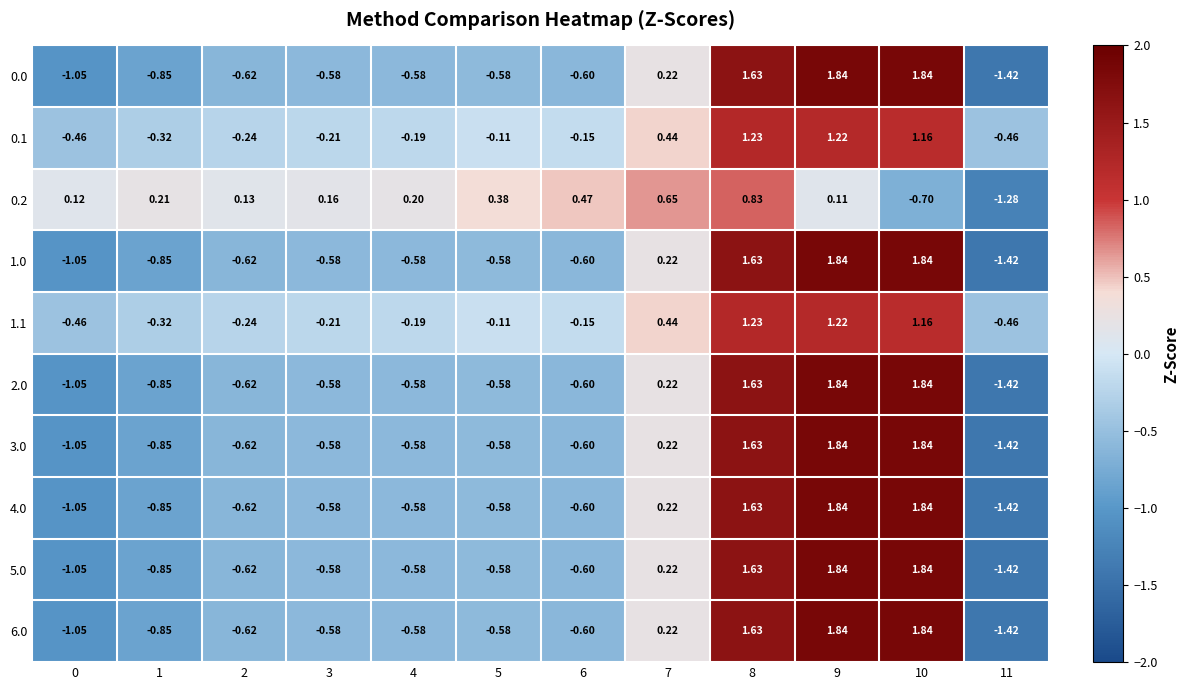

At which category does the chart reach its minimum across all series?

11